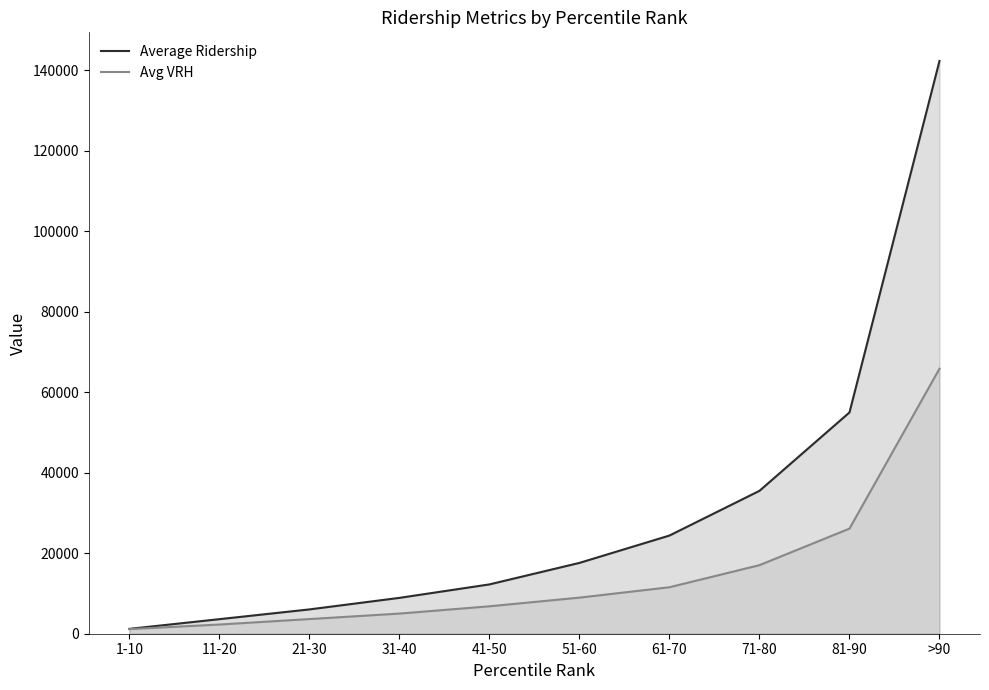

What is the greatest value displayed?

142314